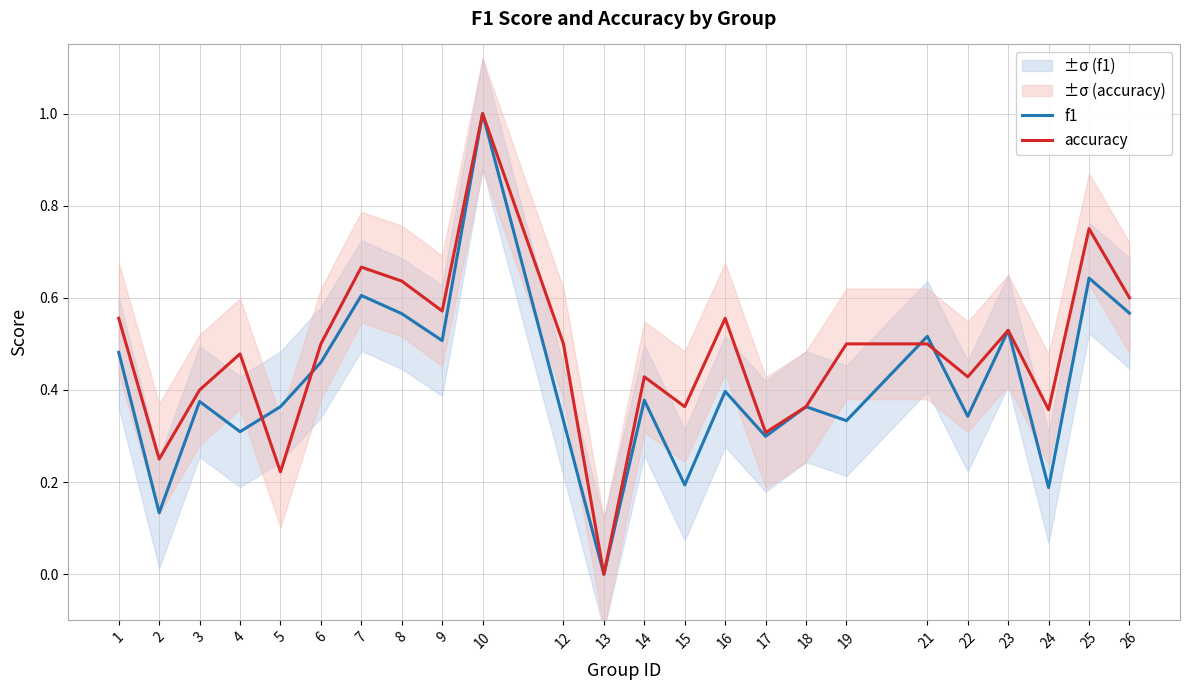

How many intersections are there between f1 and accuracy?

4